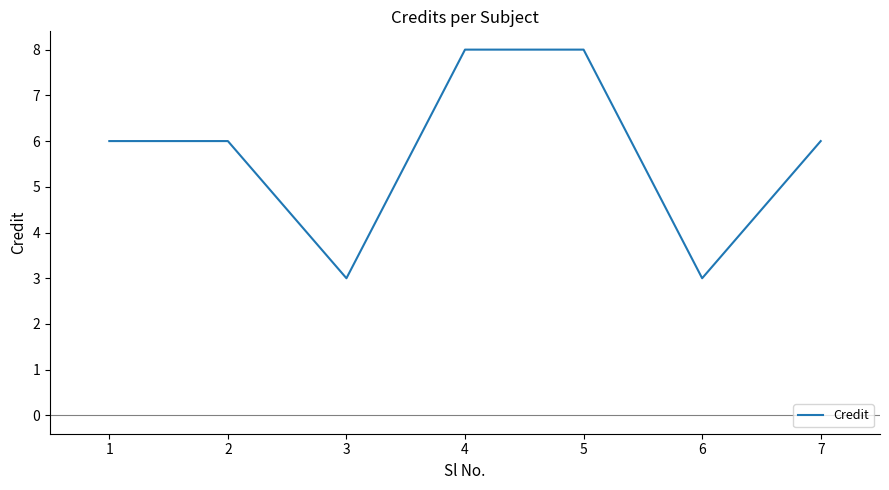

Where is the first local minimum?

3